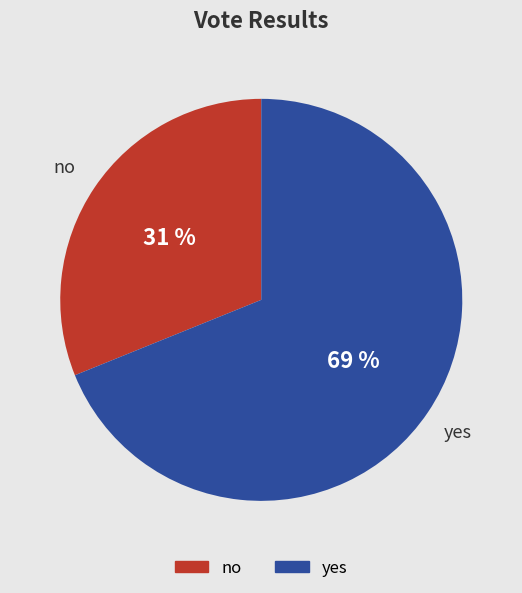

Is yes the majority of the pie?

Yes